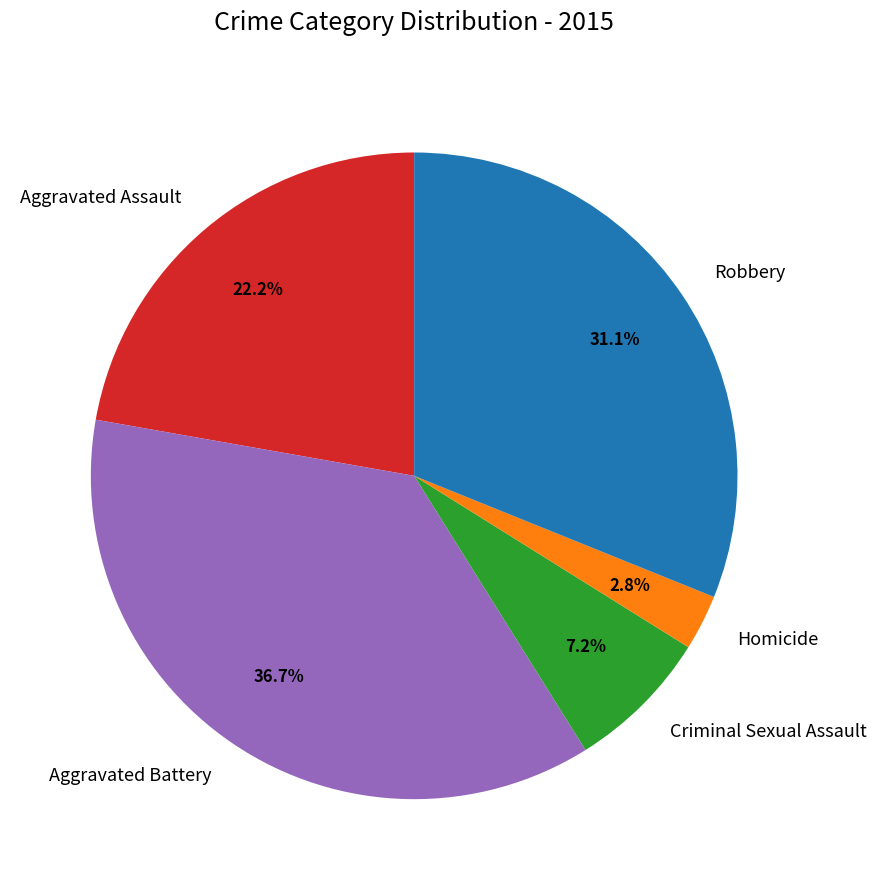

To the nearest percent, what is the difference between the largest and smallest slice percentages?

34%